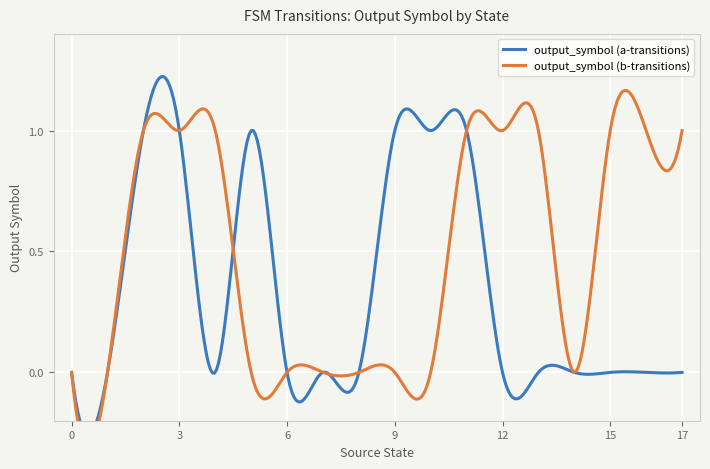

How many lines are shown in the chart?

2